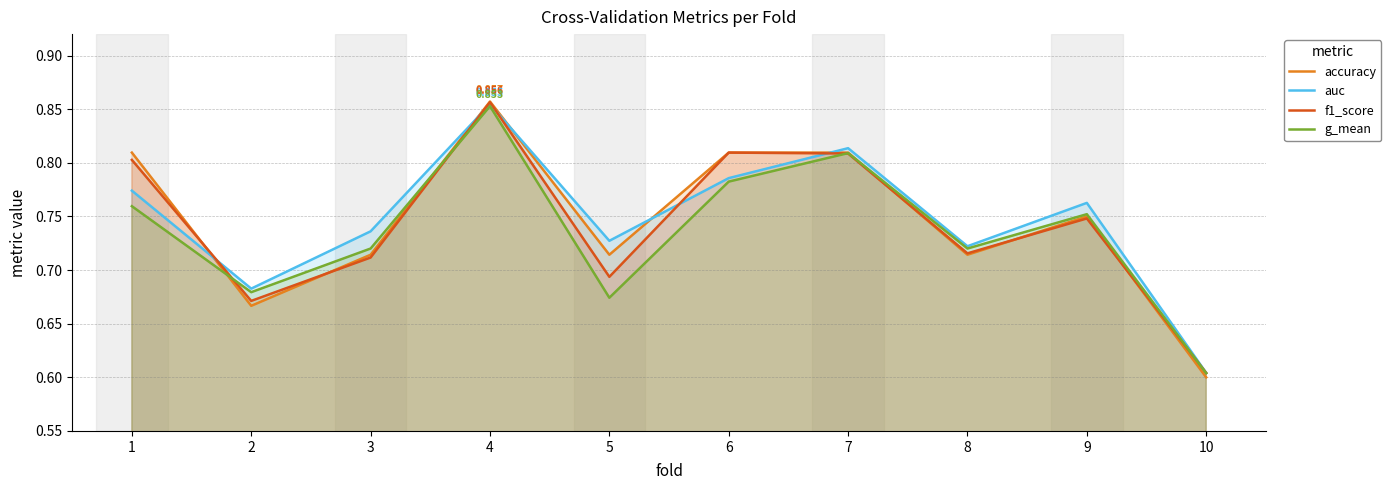

How many interior local peaks does the f1_score series have?

3